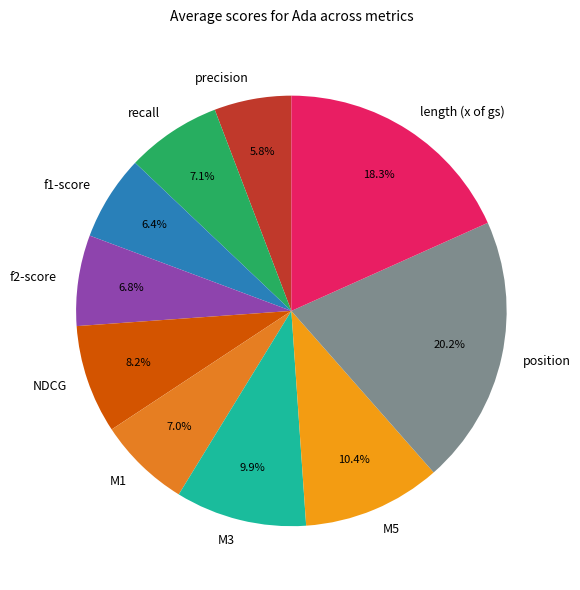

Combined, do M1 and recall account for over 50%?

No